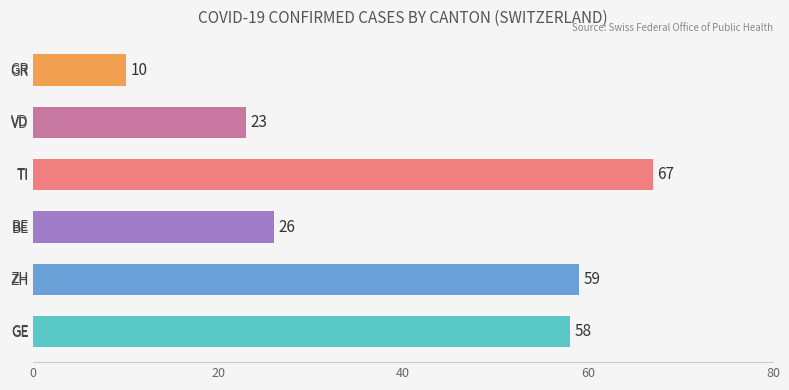

List the labels in order of value, smallest first.

GR, VD, BE, GE, ZH, TI